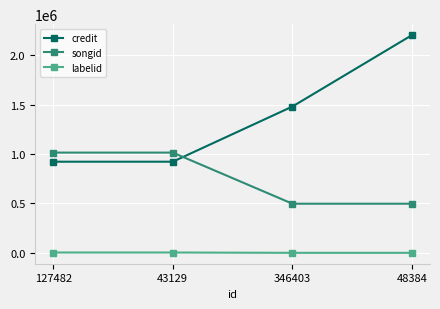

At 127482, list the series in order from largest to smallest.

songid, credit, labelid